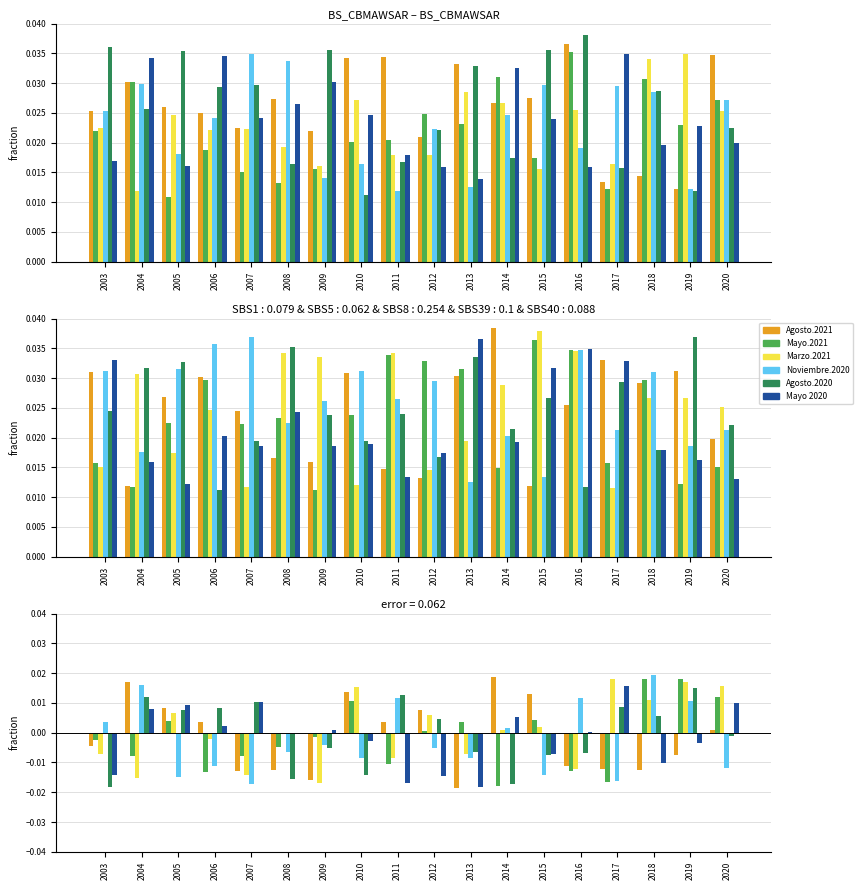

True or false: Agosto.2021 has a value of -0.0 at 2019.

False